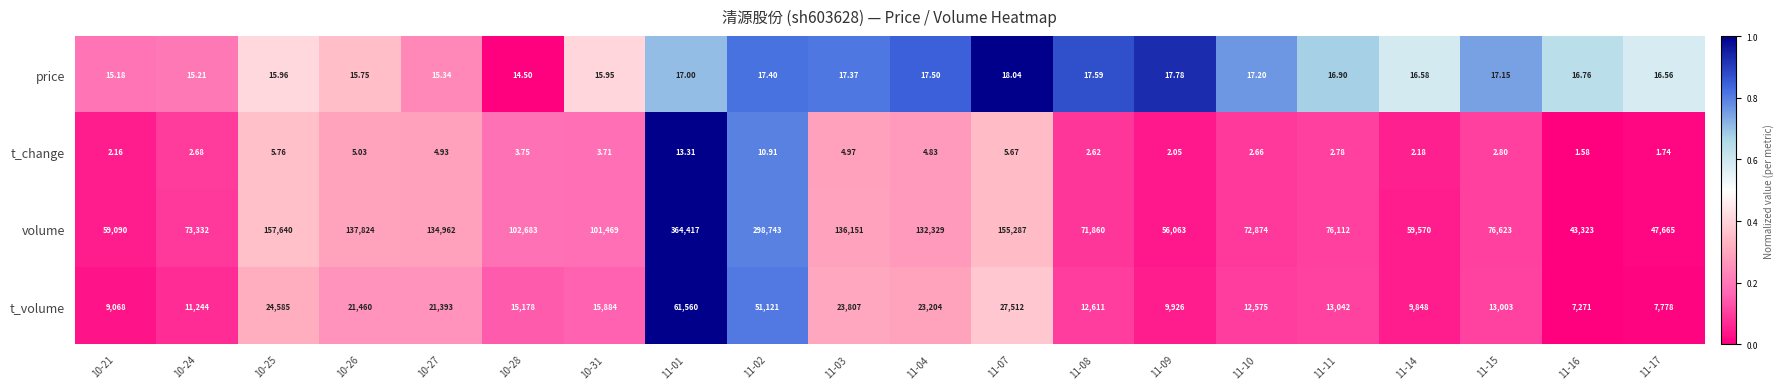

At 10-21, list the series in order from largest to smallest.

volume, t_volume, price, t_change